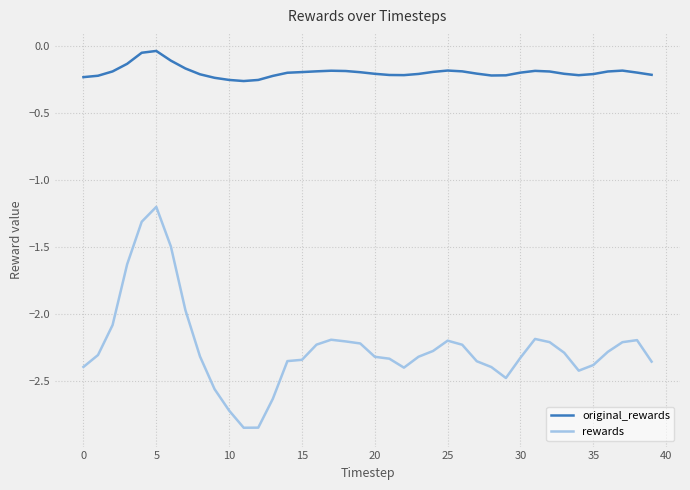

List the series in order of their peak value, lowest first.

rewards, original_rewards